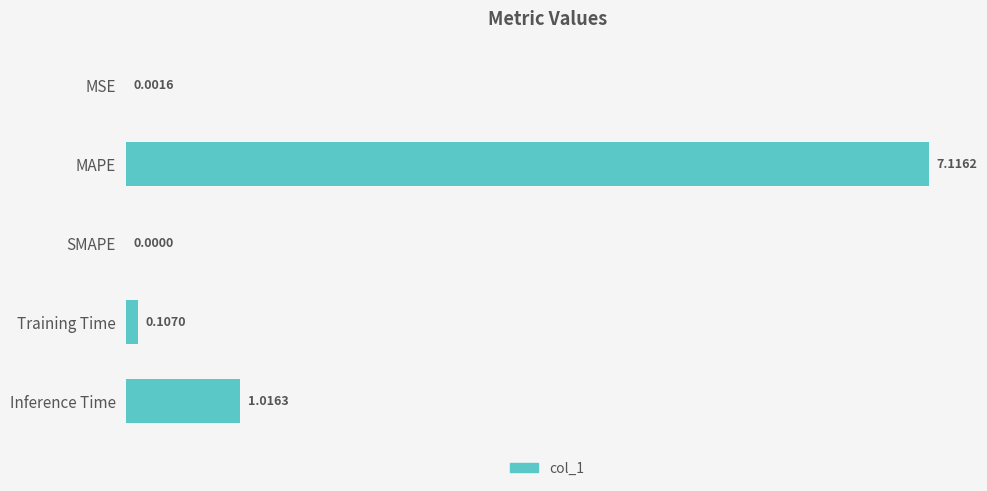

What is the sum of all values?

8.2